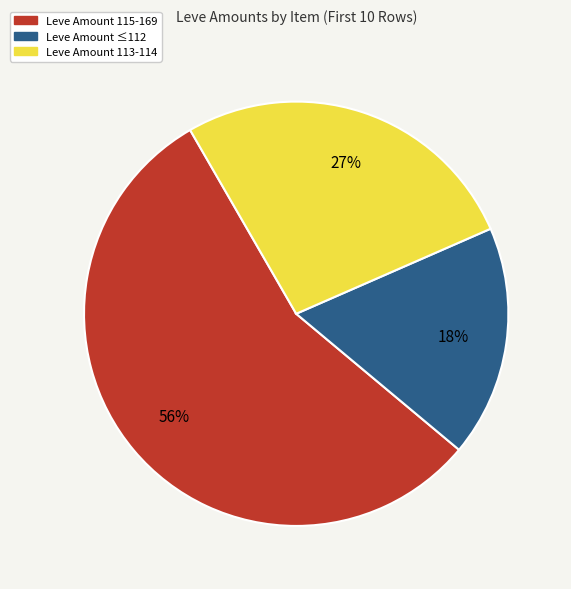

To the nearest percent, what is the difference between the largest and smallest slice percentages?

38%